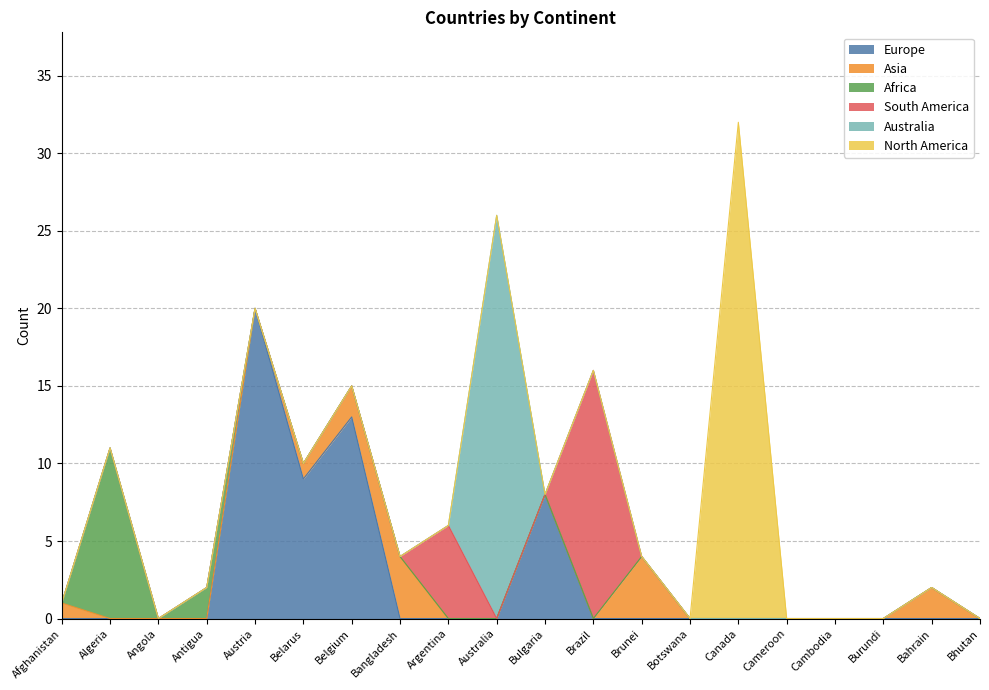

What are all the series names shown in the legend?

Europe, Asia, Africa, South America, Australia, North America